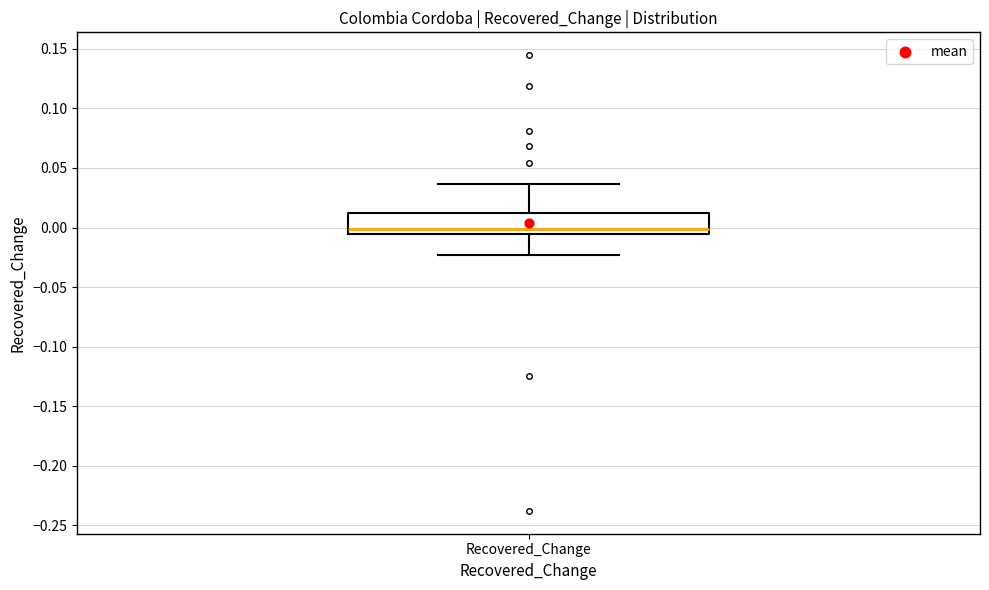

Read this box plot against the y-axis: the position of the median line, the range covered by the box, and the ends of both whiskers. The values are not printed on the chart, so give them approximately, as read against the axis.

median 0.000, box -0.005 to 0.010, whiskers -0.025 to 0.035